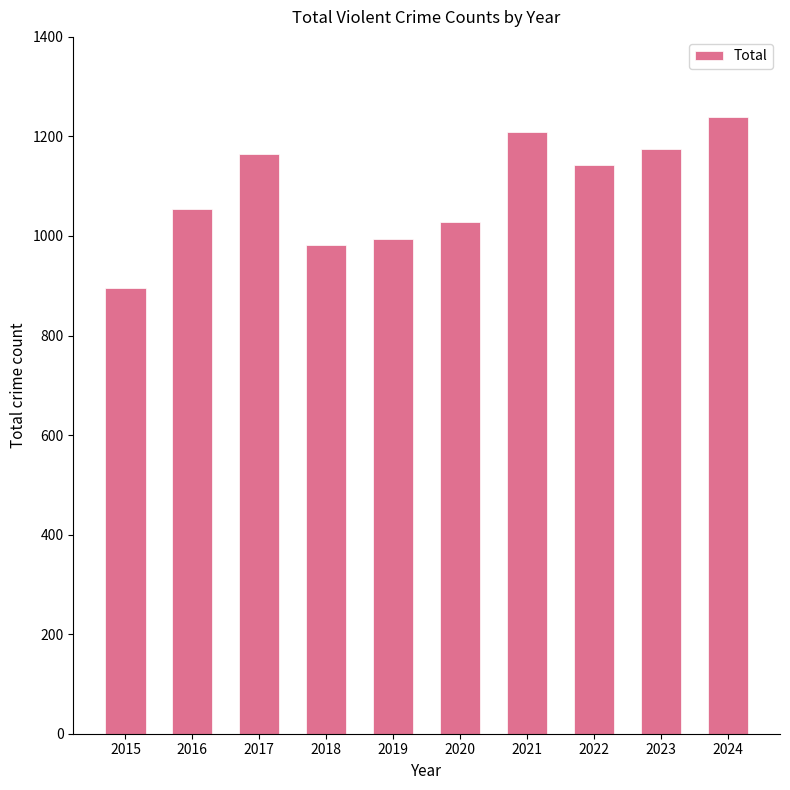

What is the average value?

1088